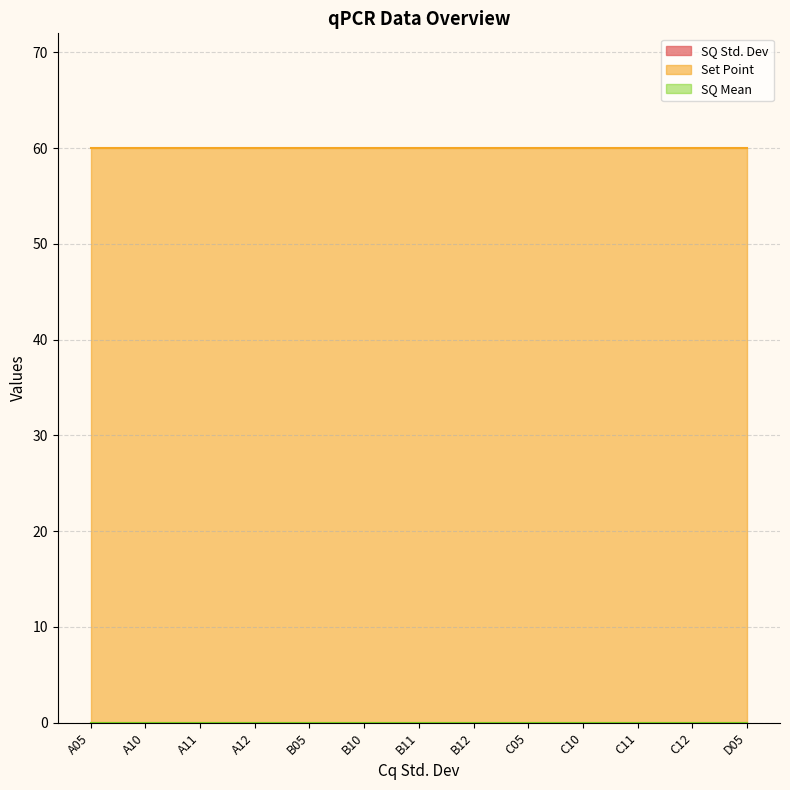

The Set Point series shows 97 at B12. True or false?

False